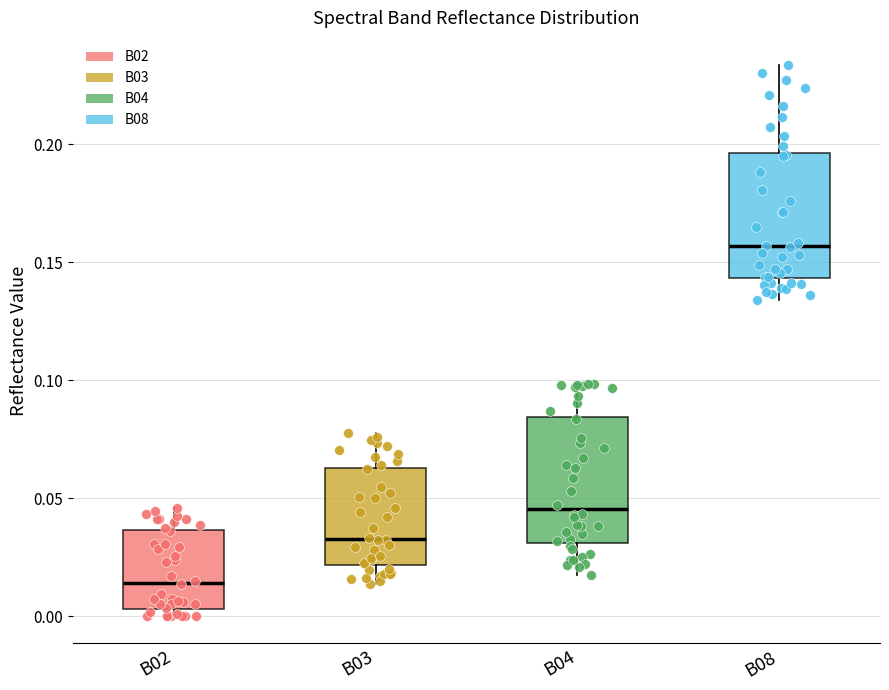

Reading left to right, read every box against the y-axis: the position of its median line, the range the box covers, and the ends of its whiskers. The values are not printed on the chart, so give them approximately, as read against the axis.

B02: median 0.015, box 0.005 to 0.035, whiskers 0.000 to 0.045
B03: median 0.035, box 0.020 to 0.065, whiskers 0.015 to 0.075
B04: median 0.045, box 0.030 to 0.085, whiskers 0.020 to 0.100
B08: median 0.155, box 0.145 to 0.195, whiskers 0.135 to 0.235